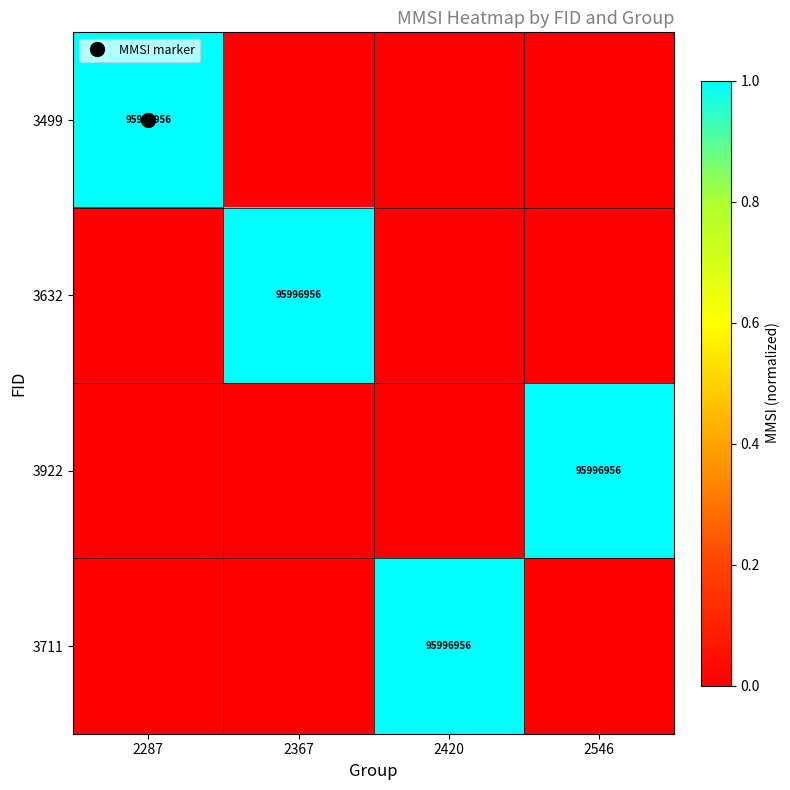

True or false: 3632 has a value of 0 at 2287.

True